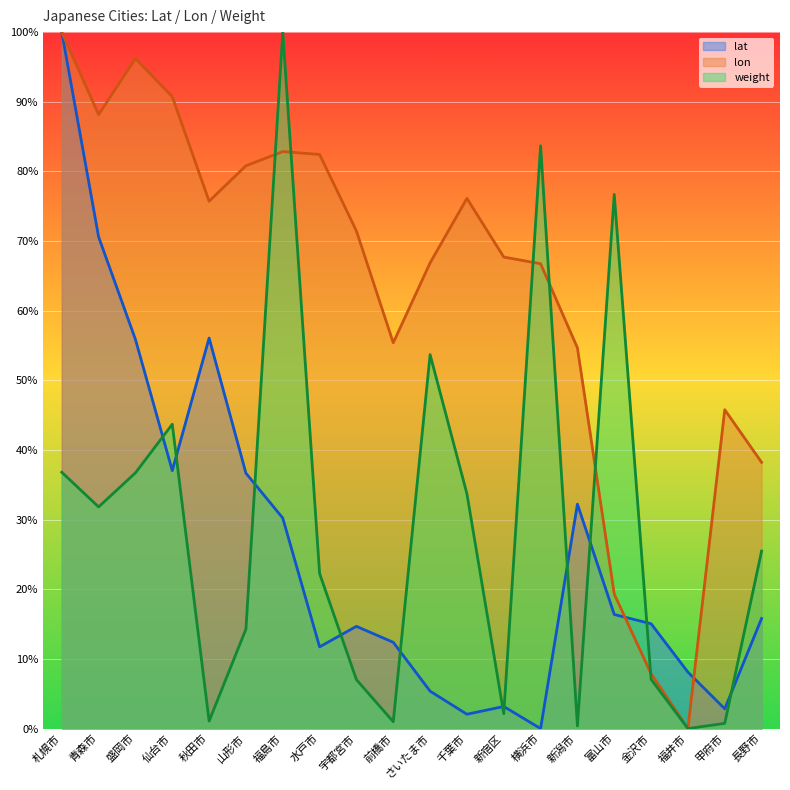

At which label does lon reach its peak?

札幌市